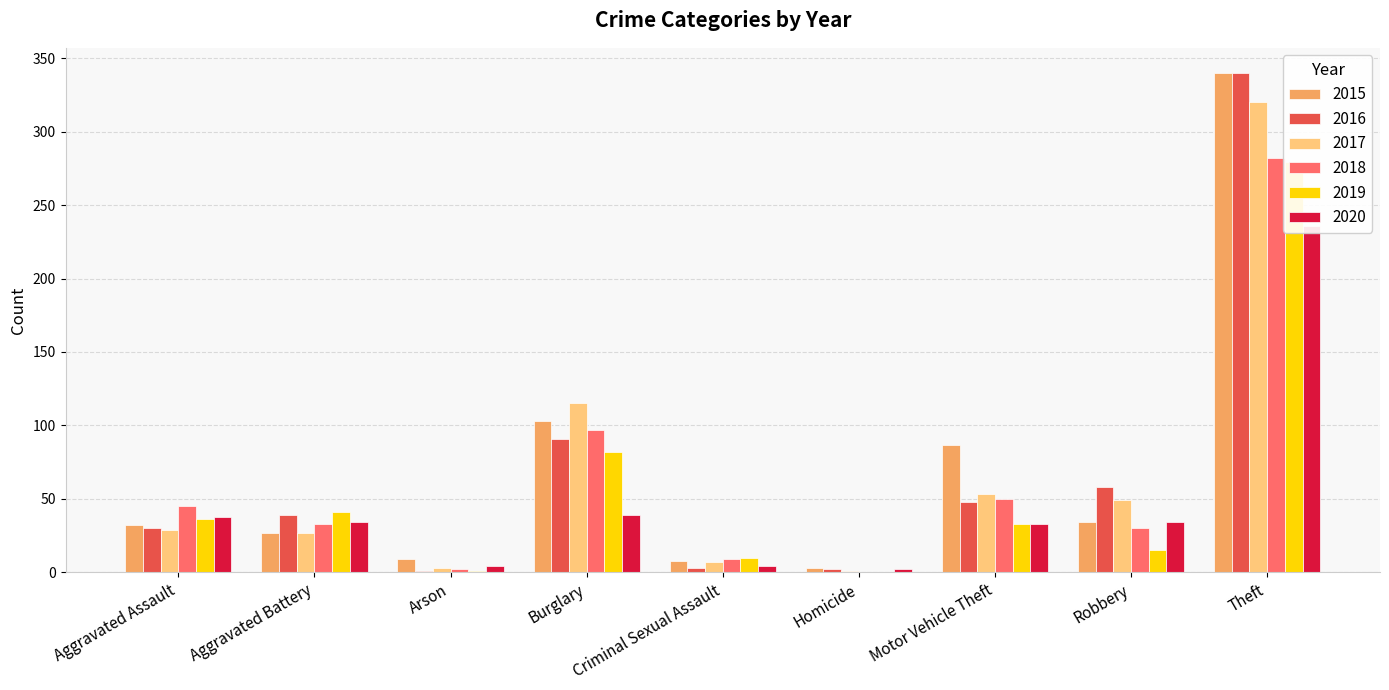

The value of 2015 at Aggravated Battery is 41. True or false?

False